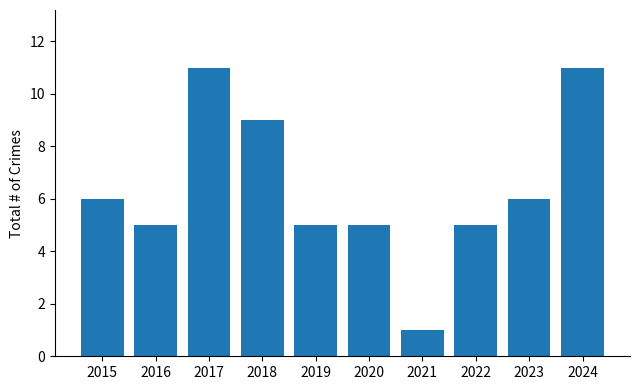

What is the difference between the values at 2016 and 2018?

4